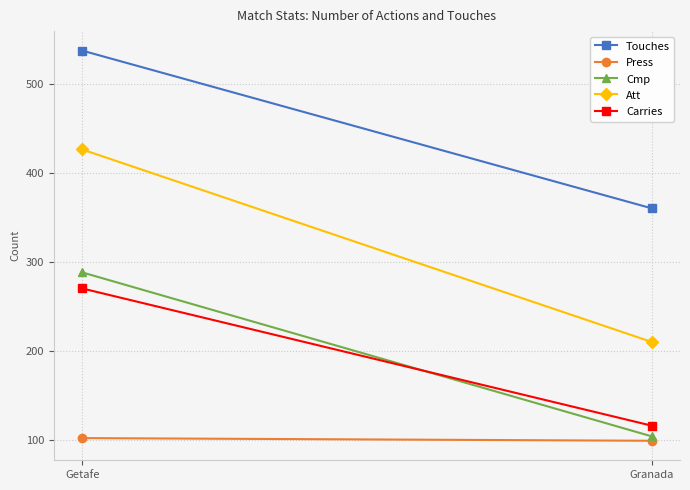

What is the sum of all Cmp values?

392